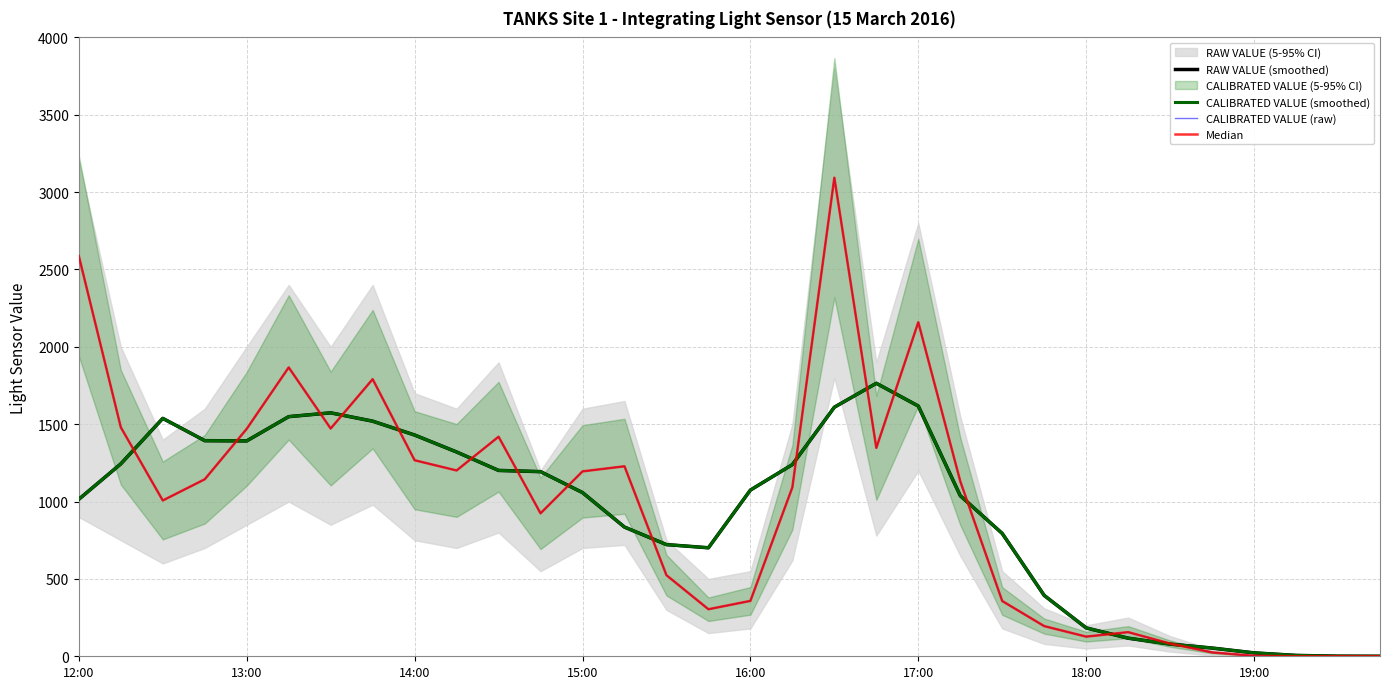

In CALIBRATED VALUE (raw), how many points are higher than both neighbors (excluding endpoints)?

7